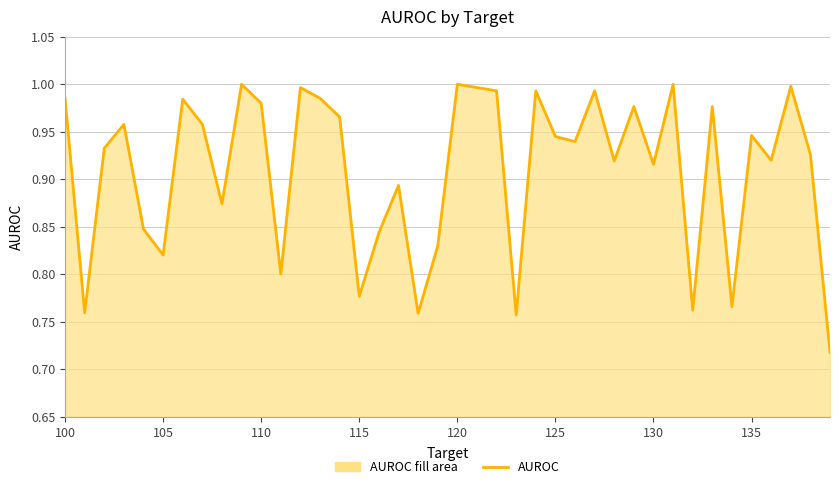

How many lines are shown in the chart?

1